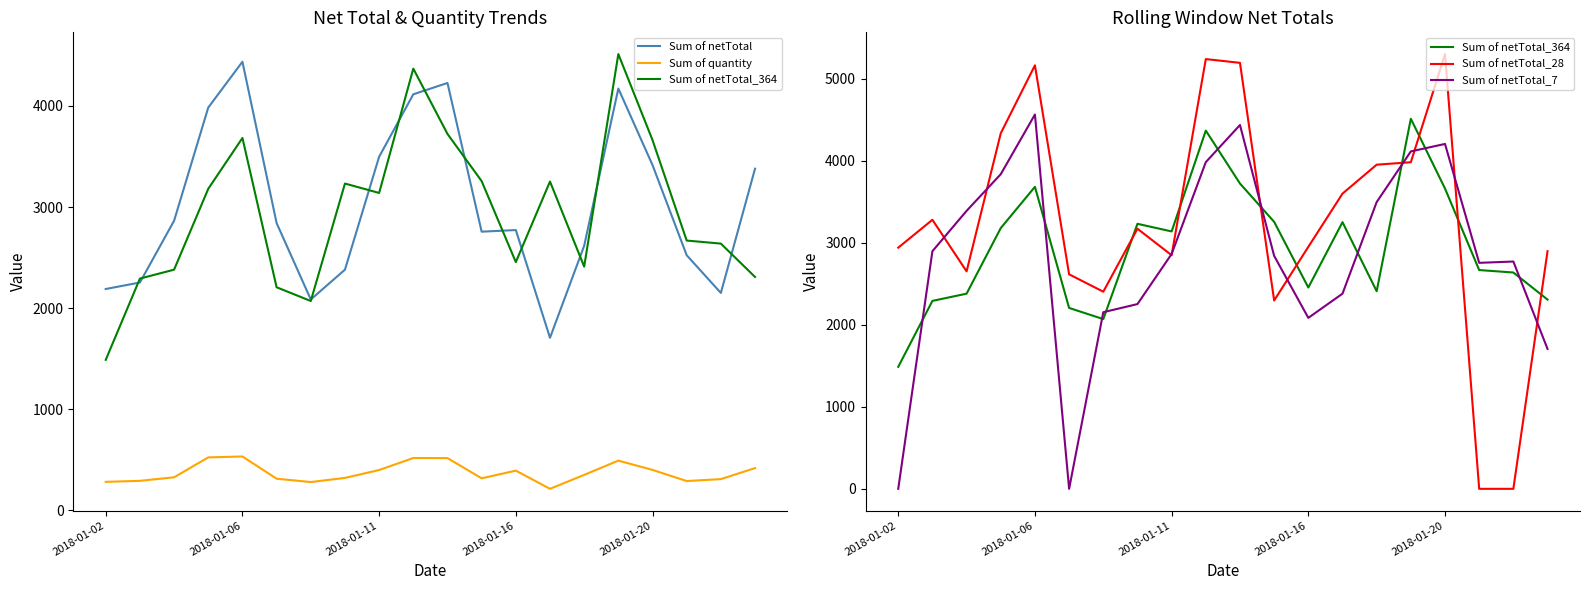

What position from the right is 13?

7